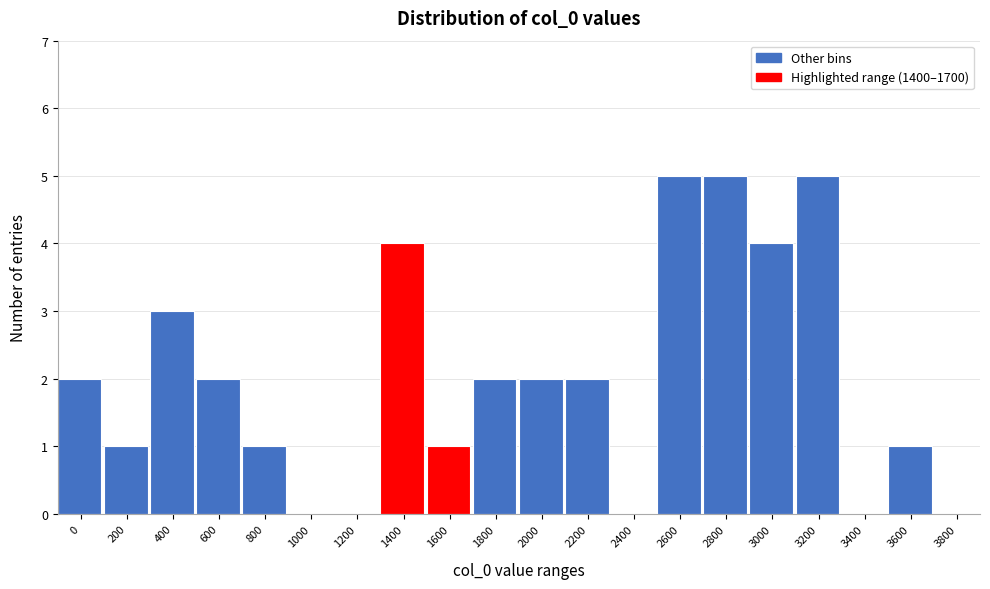

Reading left to right, transcribe all the data shown in this chart.

0=2	200=1	400=3	600=2	800=1	1000=0	1200=0	1400=4	1600=1	1800=2	2000=2	2200=2	2400=0	2600=5	2800=5	3000=4	3200=5	3400=0	3600=1	3800=0